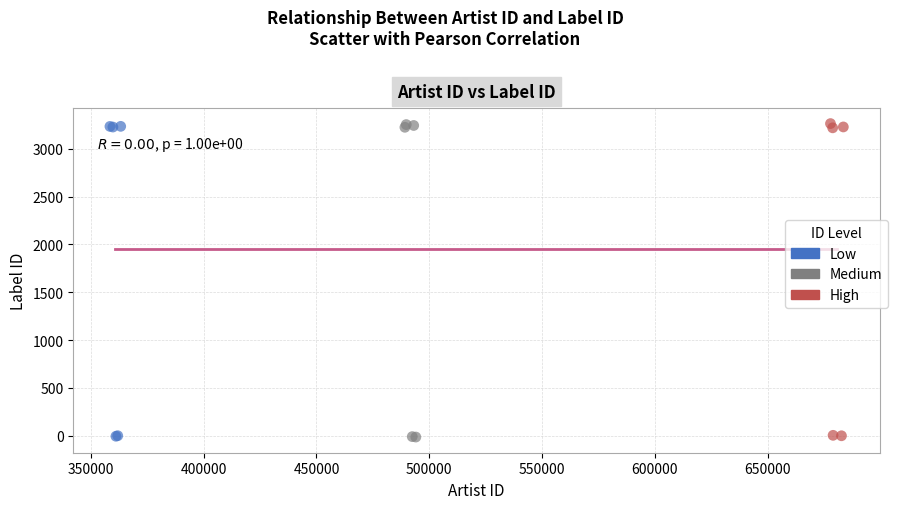

Which series has the largest Y range (max minus min)?

Medium